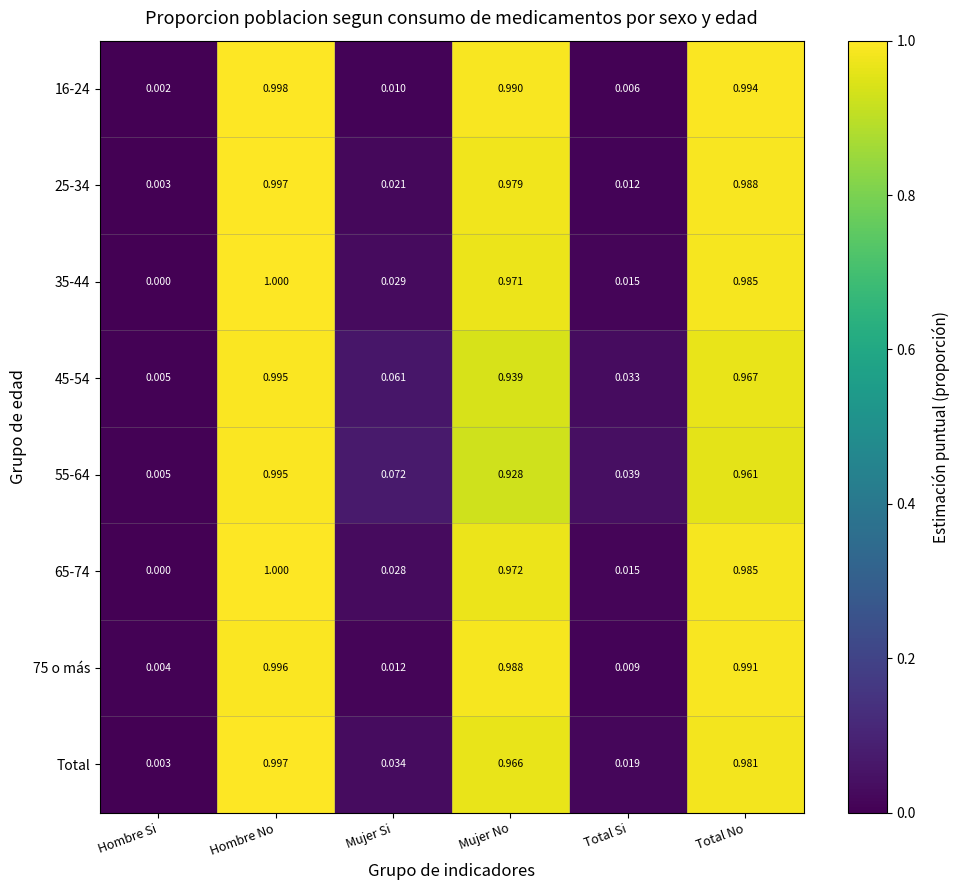

Rank the categories by 65-74 value from highest to lowest.

Hombre No, Total No, Mujer No, Mujer Si, Total Si, Hombre Si